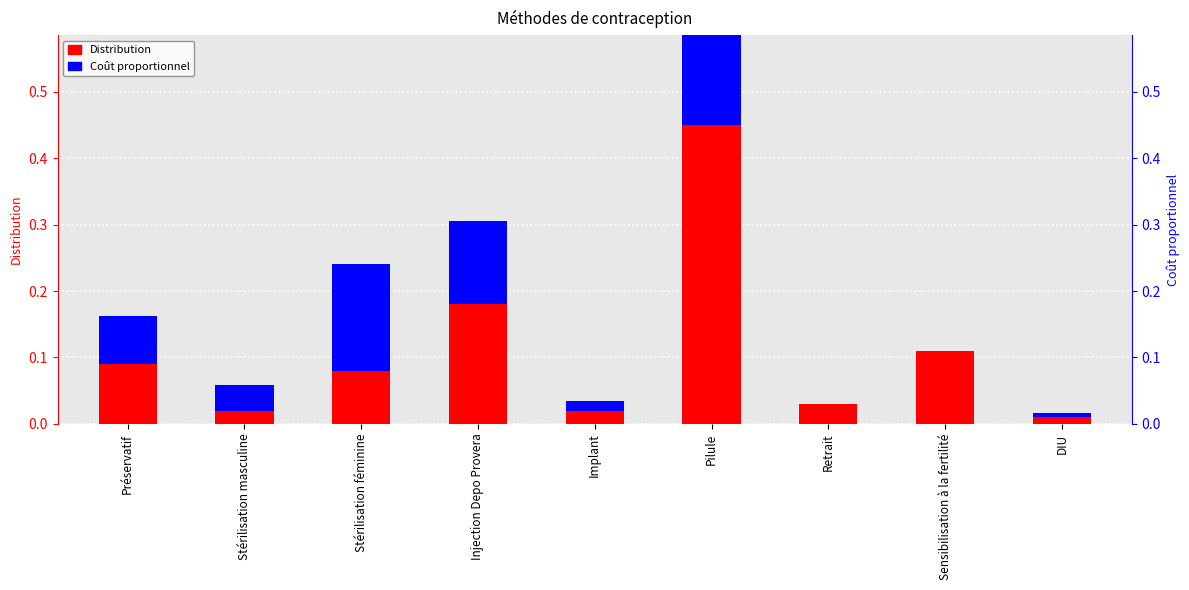

What position from the right is Stérilisation féminine?

7